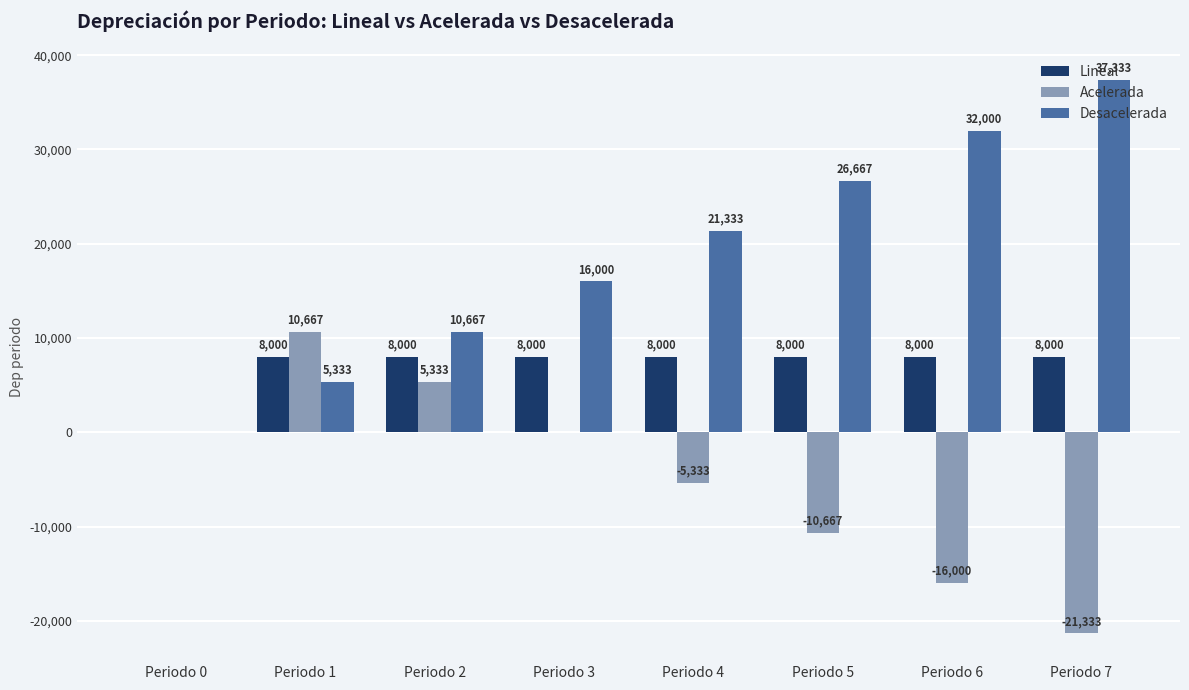

What is the total value across all series at Periodo 7?

24000.0